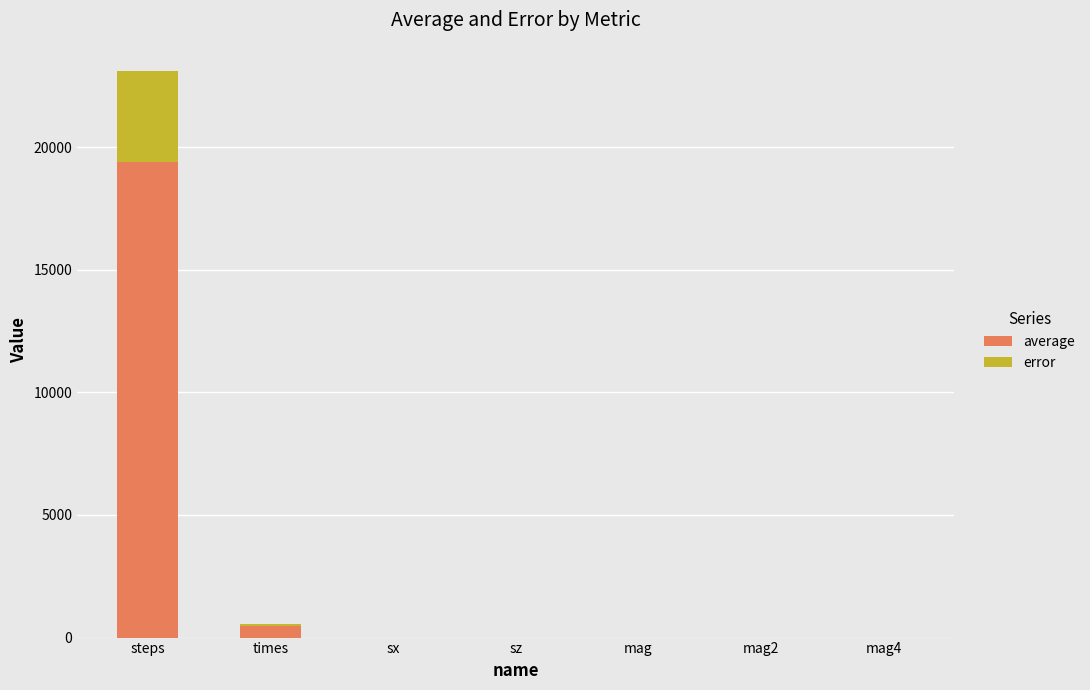

At which category is the sum across all series the highest?

steps